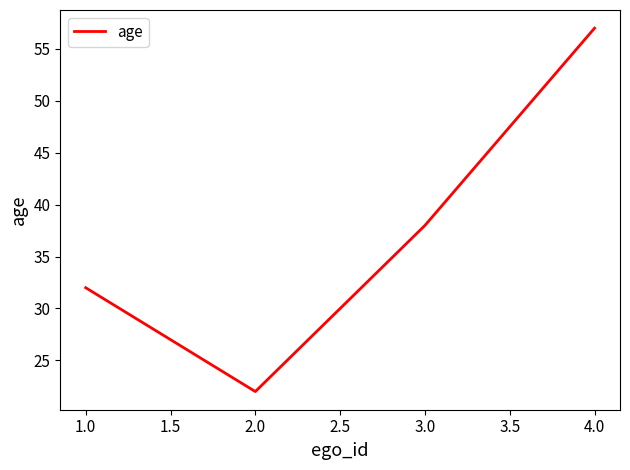

What is the sum of all values?

149